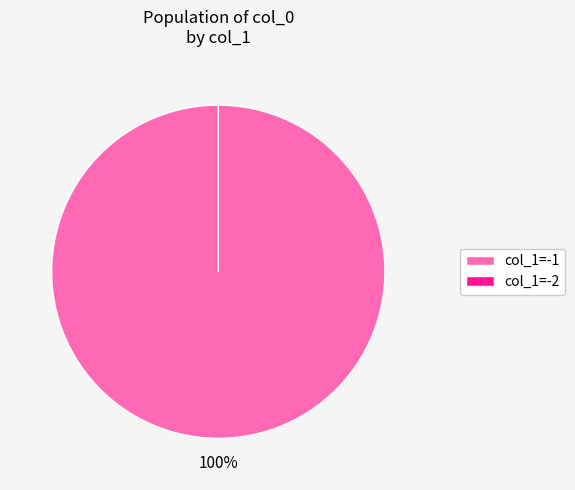

What is the total percentage of -1 and -1?

200.0%